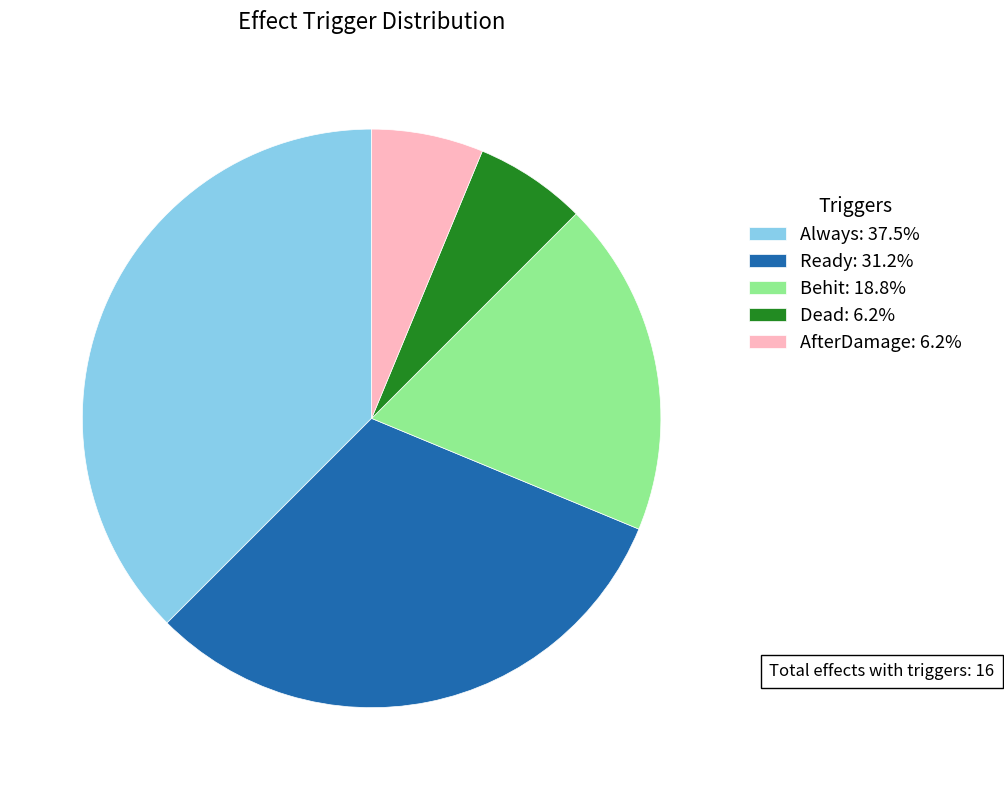

Is the sum of AfterDamage: 6.2% and Always: 37.5% greater than half?

No